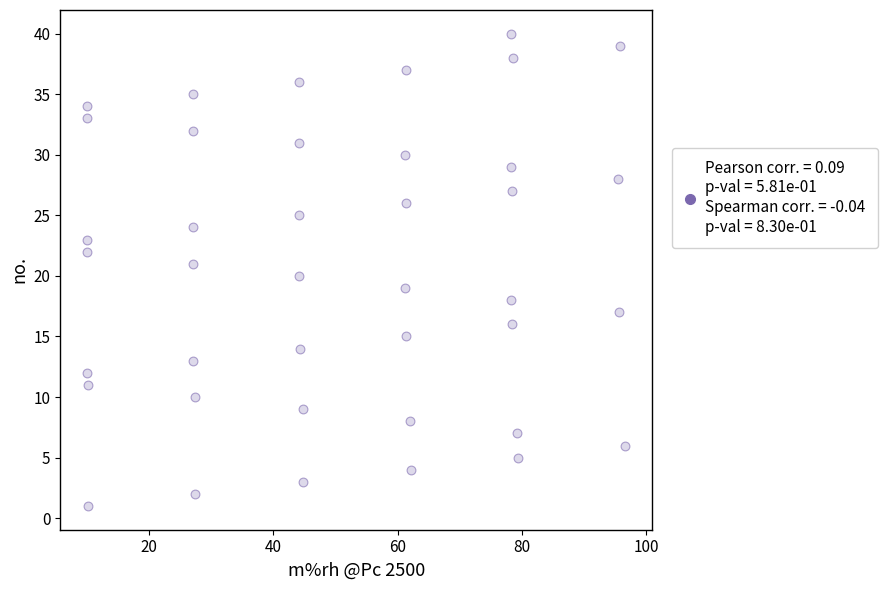

How many data points are displayed?

40